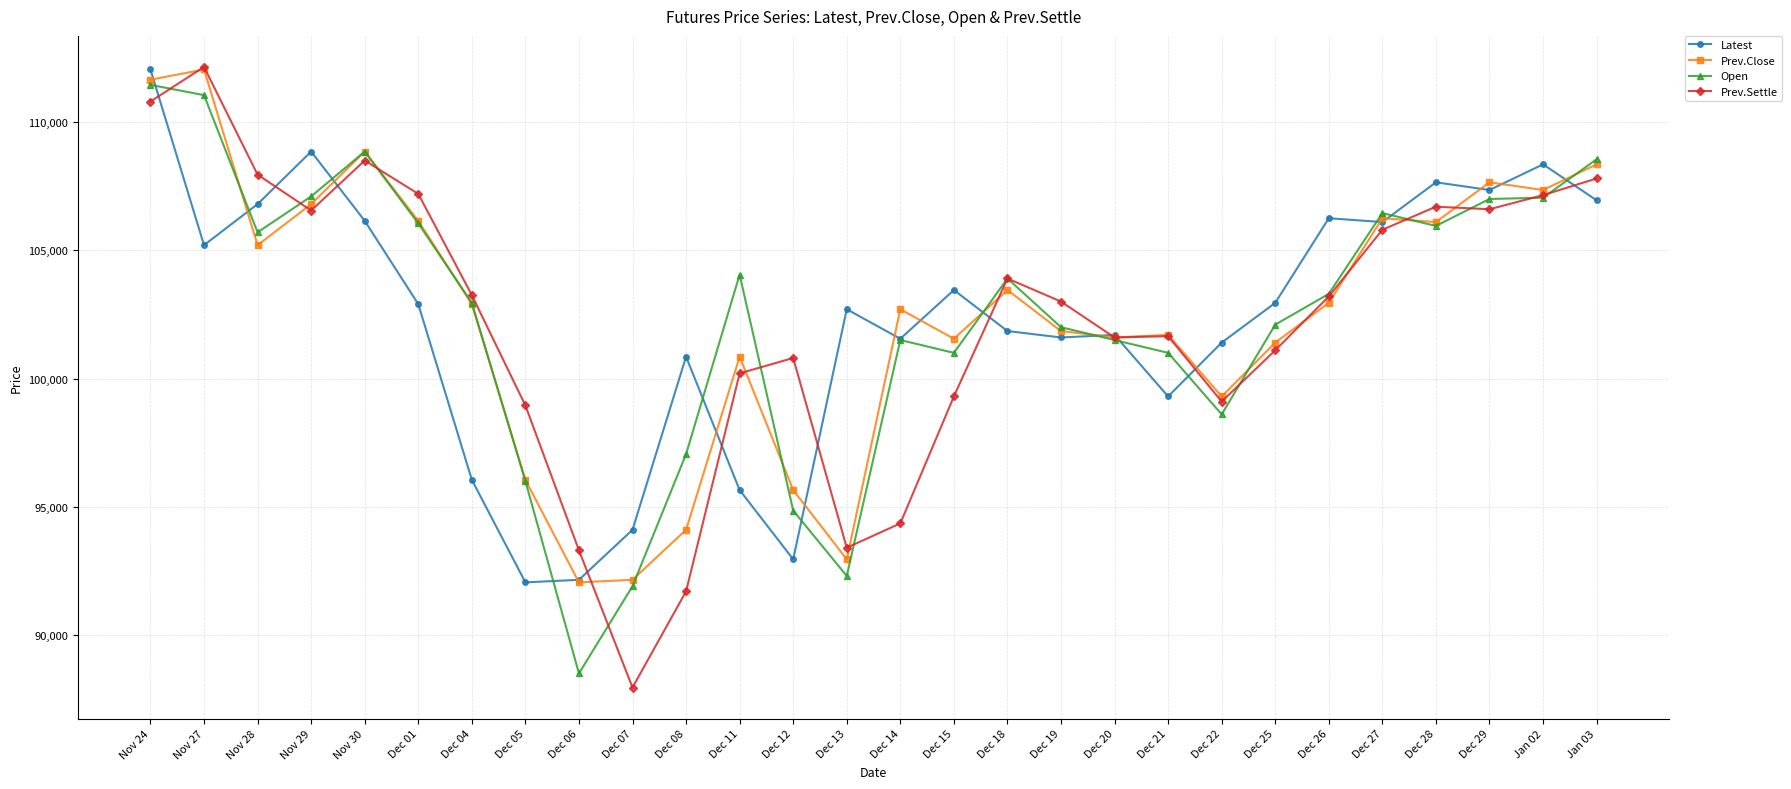

Does the chart have visible grid lines?

Yes